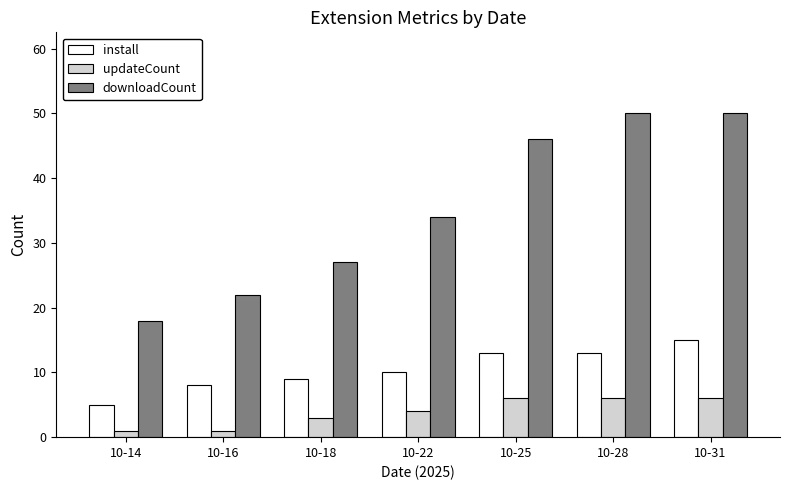

At 10-18, list the series in order from largest to smallest.

downloadCount, install, updateCount